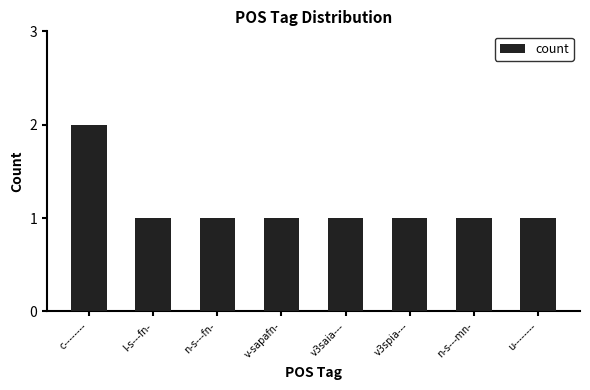

What is the difference between the values at u-------- and c--------?

1